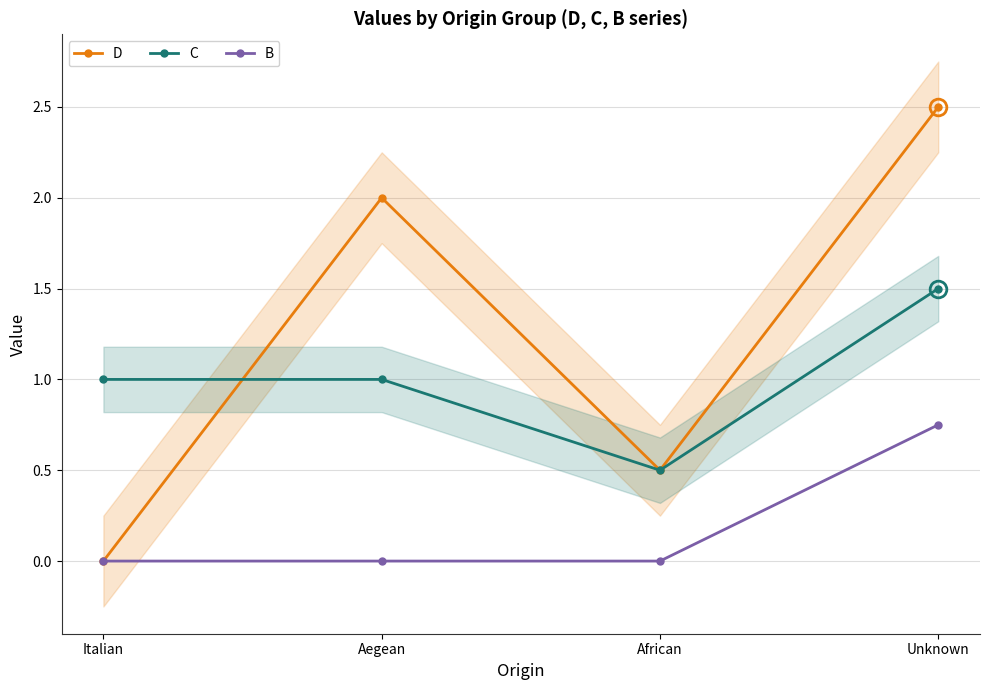

What position from the right is Aegean?

3